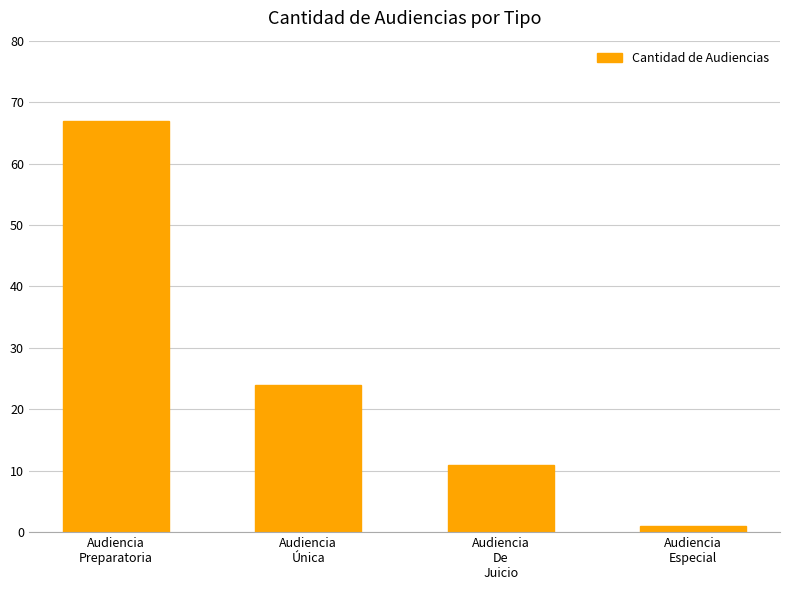

What is the change in value from Audiencia
Preparatoria to Audiencia
Especial?

-66